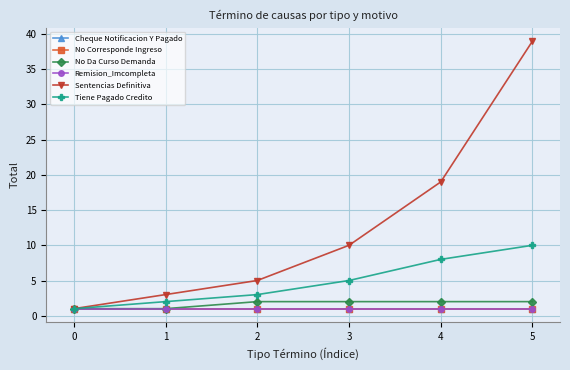

Does the chart have visible grid lines?

Yes